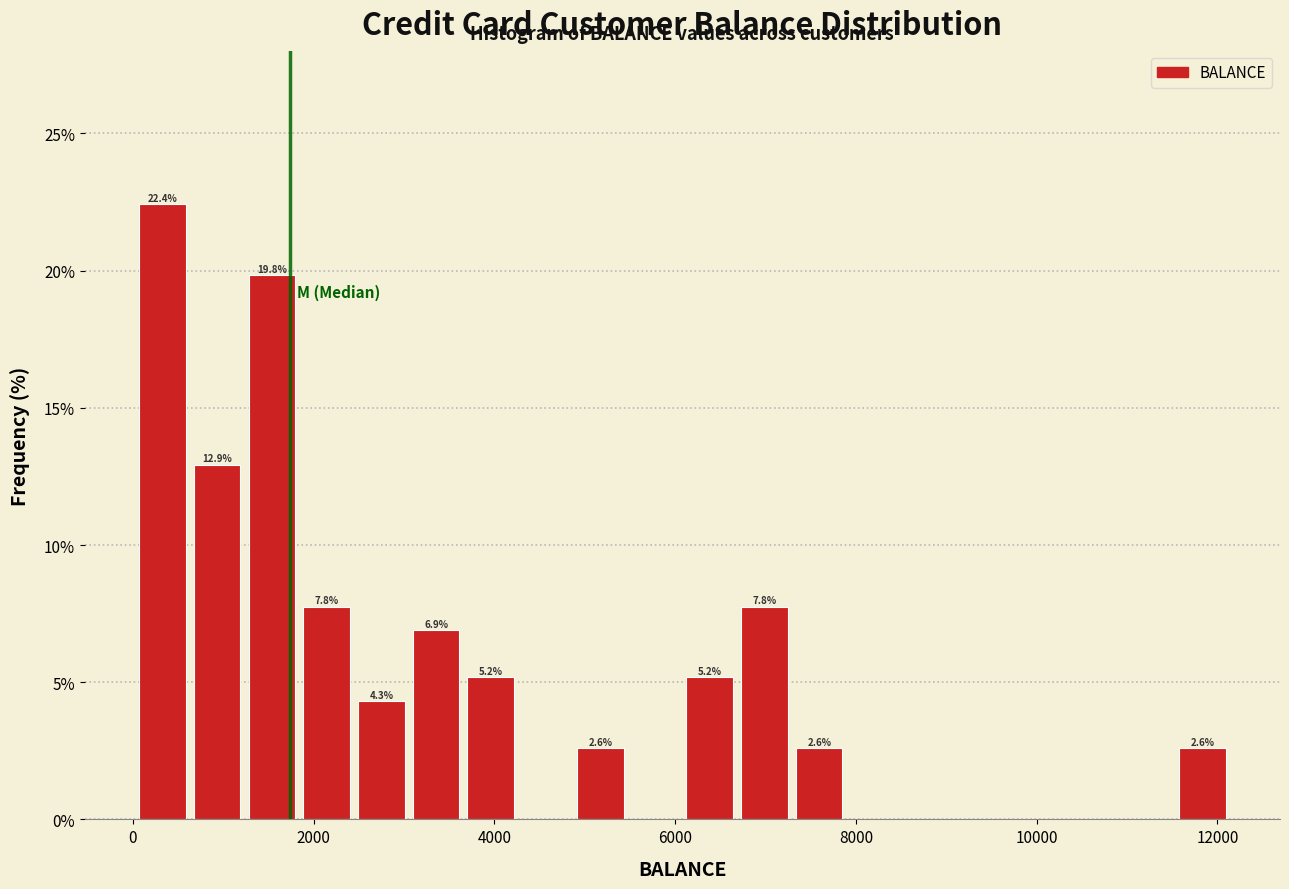

Around what value on the x-axis is the tallest bar? Give the approximate position of its centre, as read against the axis.

400